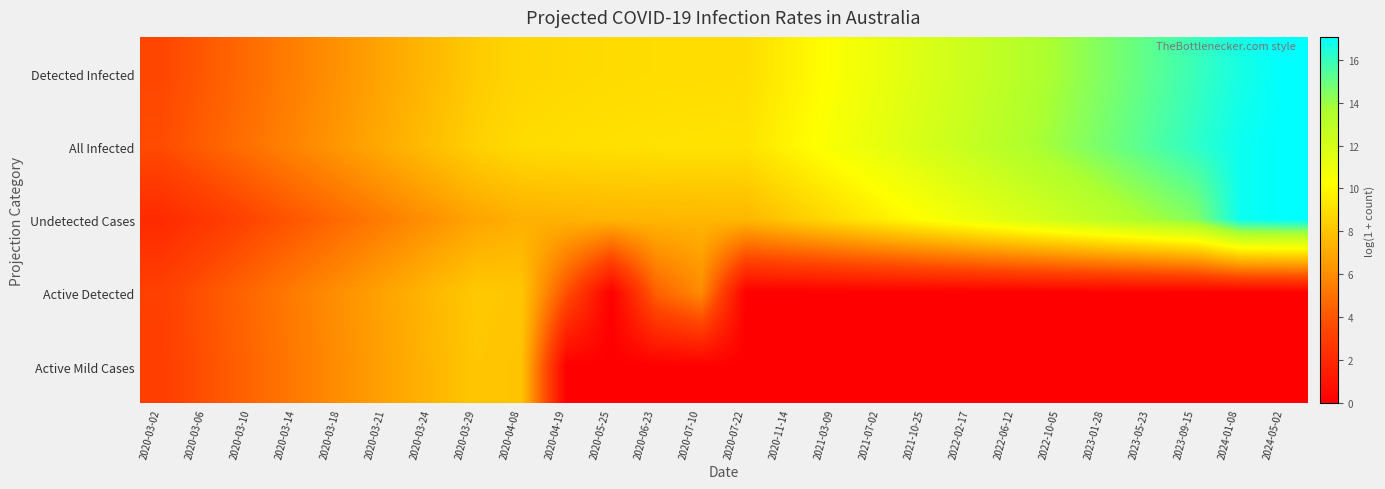

Reading right to left, transcribe all the data shown in this chart.

Detected Infected: 2024-05-02=17.1	2024-01-08=16.6	2023-09-15=15.9	2023-05-23=15.2	2023-01-28=14.5	2022-10-05=13.8	2022-06-12=13.1	2022-02-17=12.5	2021-10-25=11.8	2021-07-02=11.1	2021-03-09=10.4	2020-11-14=9.7	2020-07-22=9.0	2020-07-10=9.0	2020-06-23=8.9	2020-05-25=8.9	2020-04-19=8.8	2020-04-08=8.7	2020-03-29=8.3	2020-03-24=7.6	2020-03-21=6.9	2020-03-18=6.2	2020-03-14=5.5	2020-03-10=4.8	2020-03-06=4.2	2020-03-02=3.5
All Infected: 2024-05-02=17.1	2024-01-08=16.8	2023-09-15=16.1	2023-05-23=15.4	2023-01-28=14.7	2022-10-05=14.0	2022-06-12=13.4	2022-02-17=12.7	2021-10-25=12.0	2021-07-02=11.3	2021-03-09=10.6	2020-11-14=9.9	2020-07-22=9.2	2020-07-10=9.2	2020-06-23=9.1	2020-05-25=9.1	2020-04-19=9.0	2020-04-08=8.9	2020-03-29=8.5	2020-03-24=7.8	2020-03-21=7.1	2020-03-18=6.4	2020-03-14=5.7	2020-03-10=5.0	2020-03-06=4.4	2020-03-02=3.7
Undetected Cases: 2024-05-02=17.1	2024-01-08=16.8	2023-09-15=14.5	2023-05-23=13.8	2023-01-28=13.1	2022-10-05=12.4	2022-06-12=11.7	2022-02-17=11.0	2021-10-25=10.3	2021-07-02=9.6	2021-03-09=8.9	2020-11-14=8.2	2020-07-22=7.5	2020-07-10=7.5	2020-06-23=7.5	2020-05-25=7.4	2020-04-19=7.3	2020-04-08=7.3	2020-03-29=6.8	2020-03-24=6.2	2020-03-21=5.5	2020-03-18=4.8	2020-03-14=4.1	2020-03-10=3.4	2020-03-06=2.8	2020-03-02=2.1
Active Detected: 2024-05-02=0.0	2024-01-08=0.0	2023-09-15=0.0	2023-05-23=0.0	2023-01-28=0.0	2022-10-05=0.0	2022-06-12=0.0	2022-02-17=0.0	2021-10-25=0.0	2021-07-02=0.0	2021-03-09=0.0	2020-11-14=0.0	2020-07-22=0.0	2020-07-10=5.9	2020-06-23=4.4	2020-05-25=0.0	2020-04-19=3.8	2020-04-08=8.1	2020-03-29=8.2	2020-03-24=7.5	2020-03-21=6.8	2020-03-18=6.1	2020-03-14=5.4	2020-03-10=4.7	2020-03-06=3.9	2020-03-02=3.2
Active Mild Cases: 2024-05-02=0.0	2024-01-08=0.0	2023-09-15=0.0	2023-05-23=0.0	2023-01-28=0.0	2022-10-05=0.0	2022-06-12=0.0	2022-02-17=0.0	2021-10-25=0.0	2021-07-02=0.0	2021-03-09=0.0	2020-11-14=0.0	2020-07-22=0.0	2020-07-10=0.0	2020-06-23=0.0	2020-05-25=0.0	2020-04-19=0.0	2020-04-08=8.0	2020-03-29=8.1	2020-03-24=7.5	2020-03-21=6.8	2020-03-18=6.1	2020-03-14=5.3	2020-03-10=4.6	2020-03-06=3.8	2020-03-02=3.1